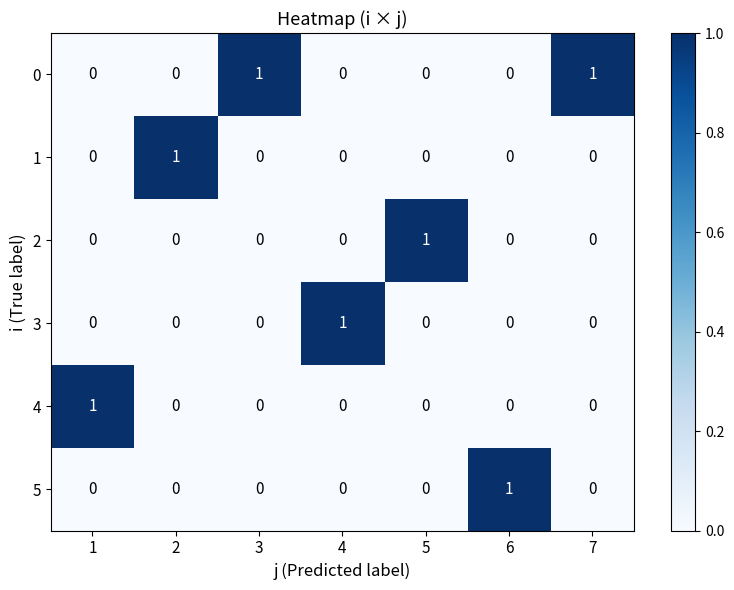

How many 2 values are between 0 and 1?

7